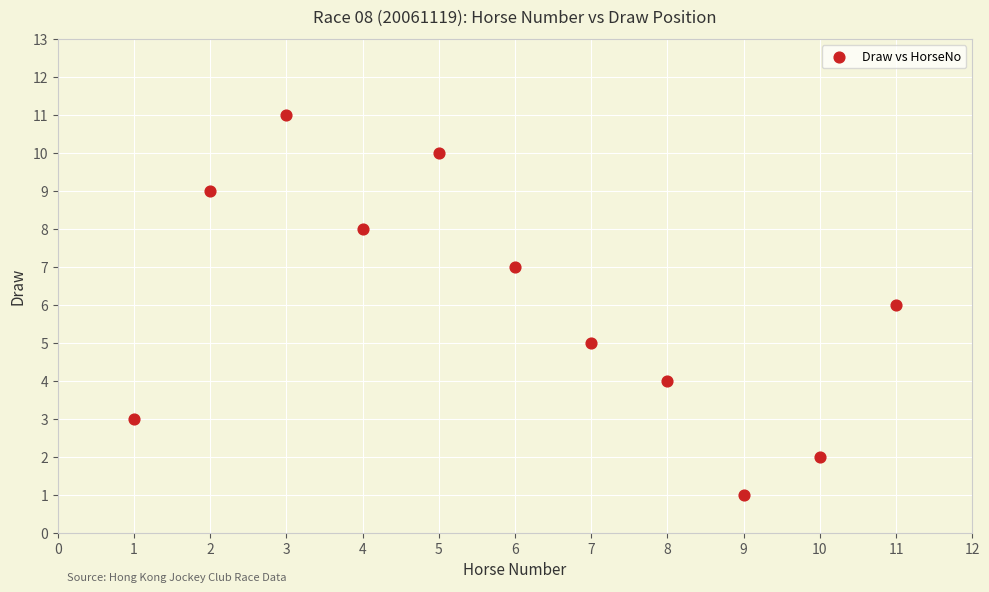

What is the range of Y values (max minus min)?

10